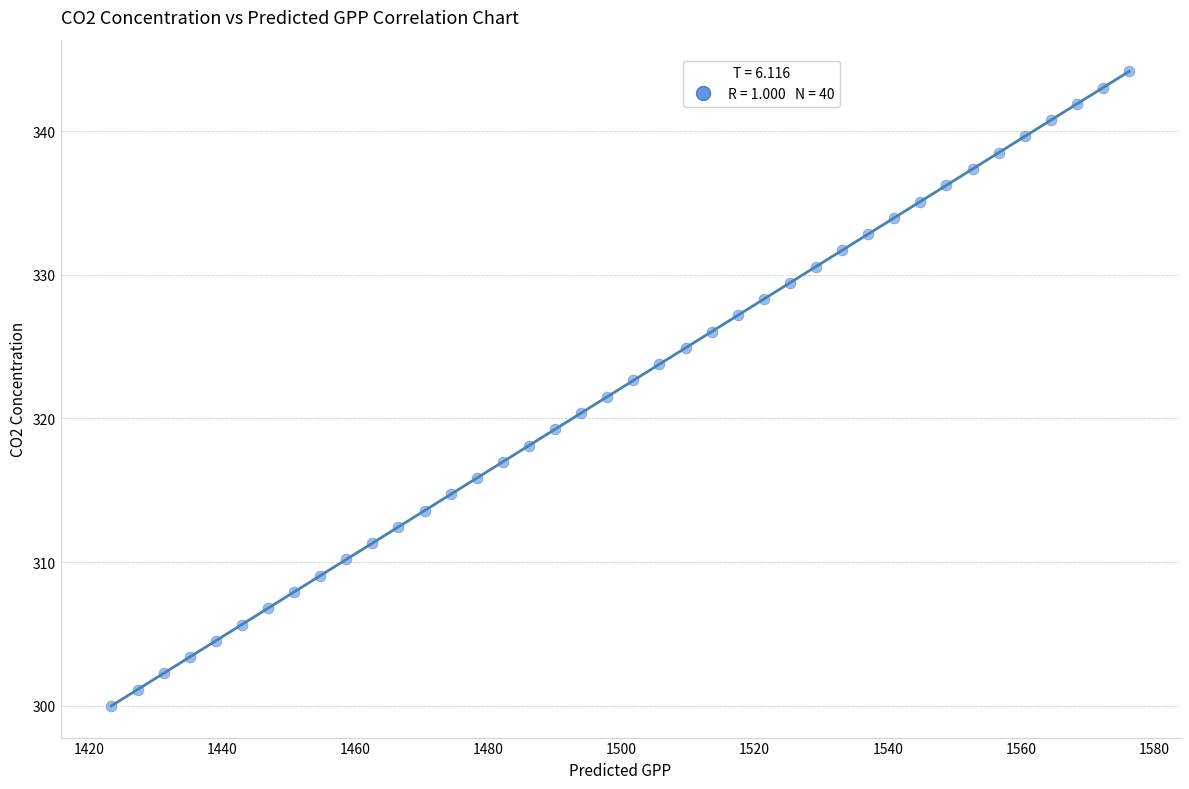

What is the range of X values (max minus min)?

153.0